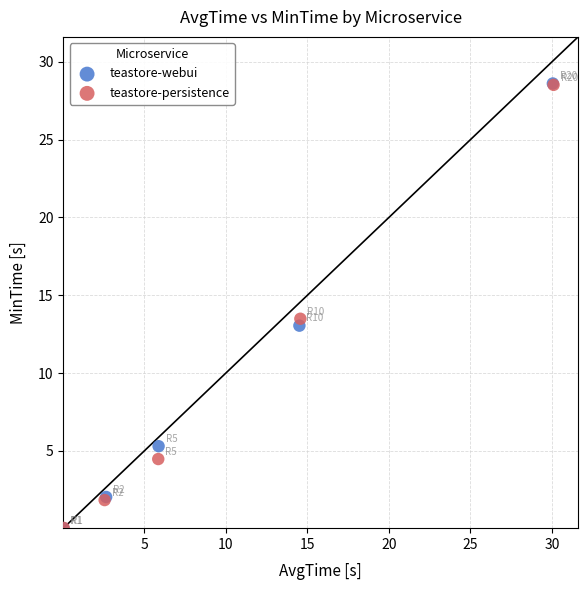

Which series has the largest Y range (max minus min)?

teastore-webui